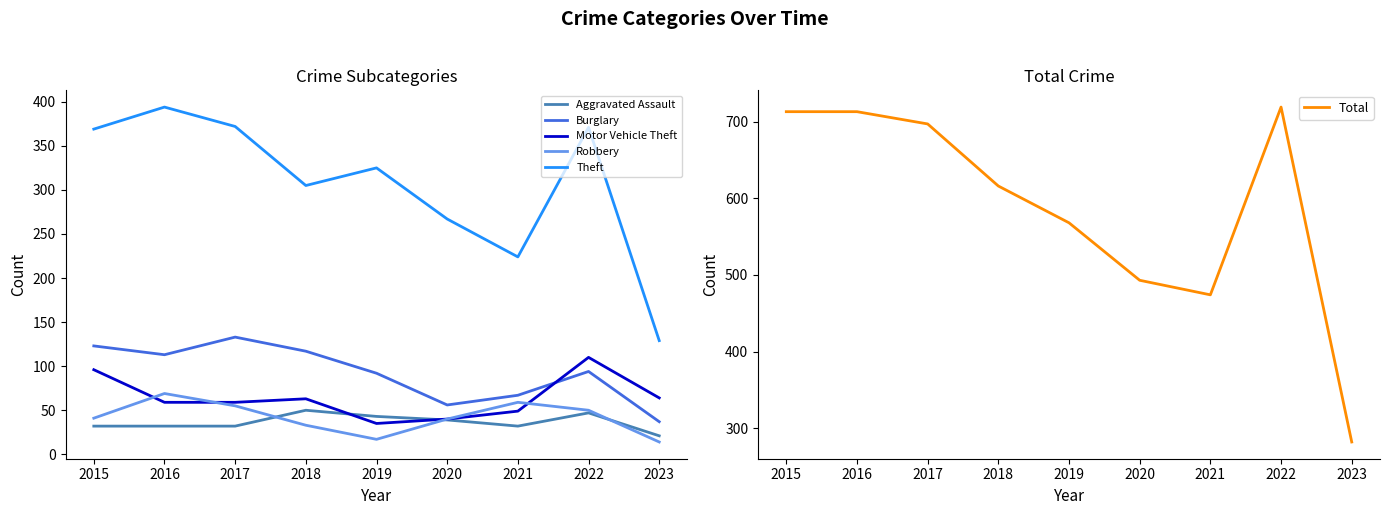

True or false: Theft and Total cross at least once.

False